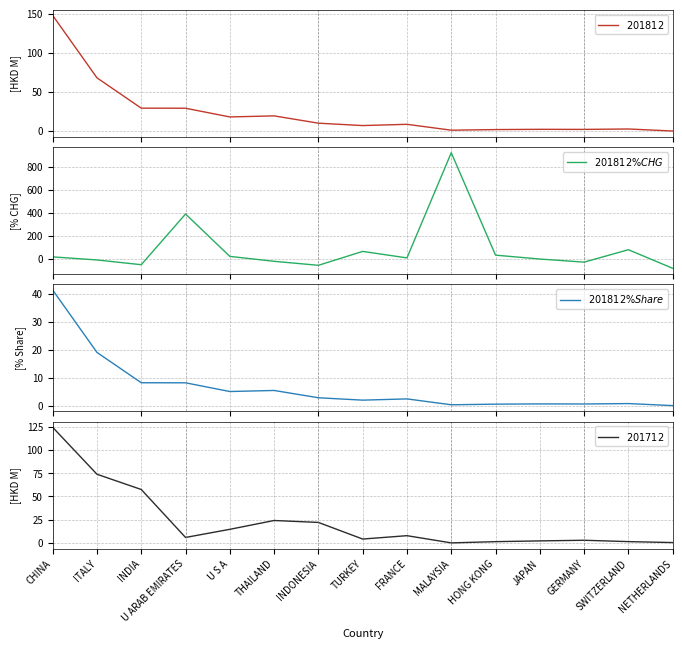

How many data points does each series have?

15